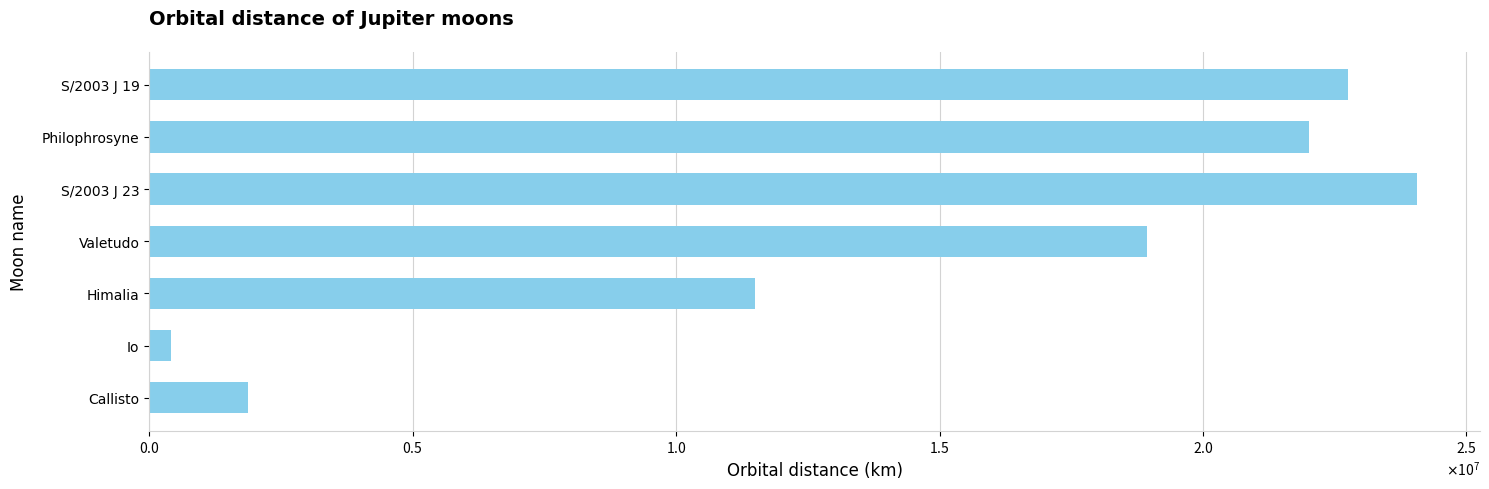

Which category has the lowest value across all series?

Io